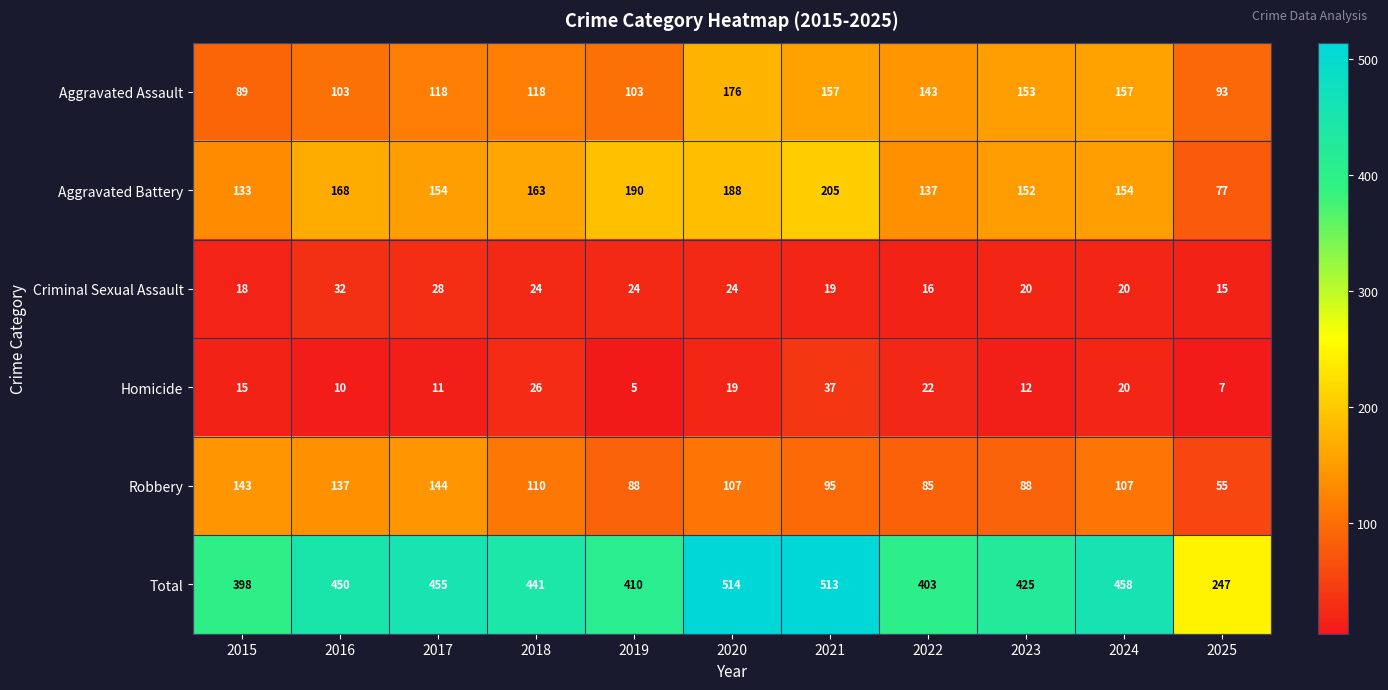

Which series changed the most between 2022 and 2025?

Total